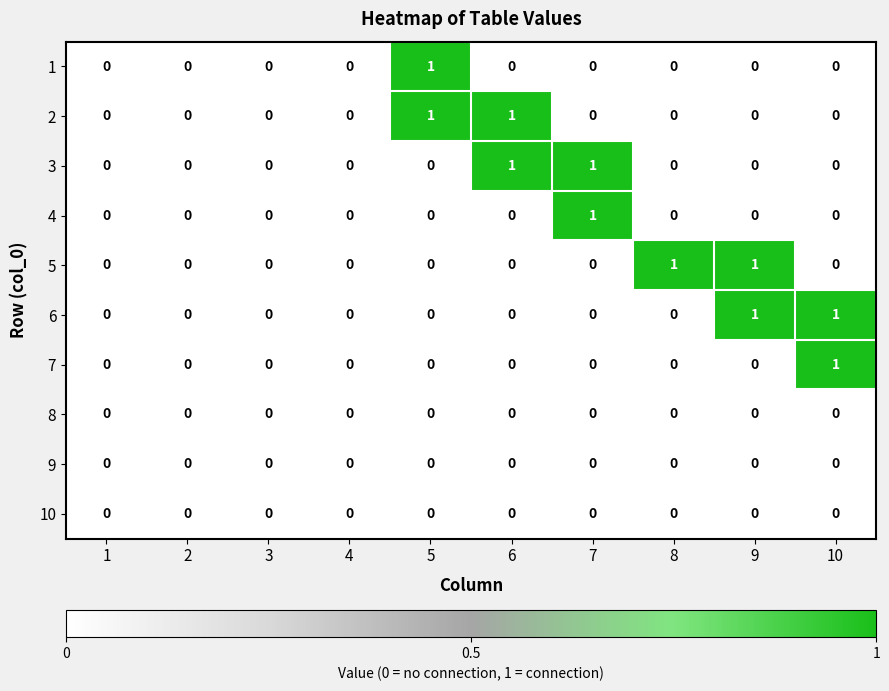

How many distinct data groups are displayed?

10